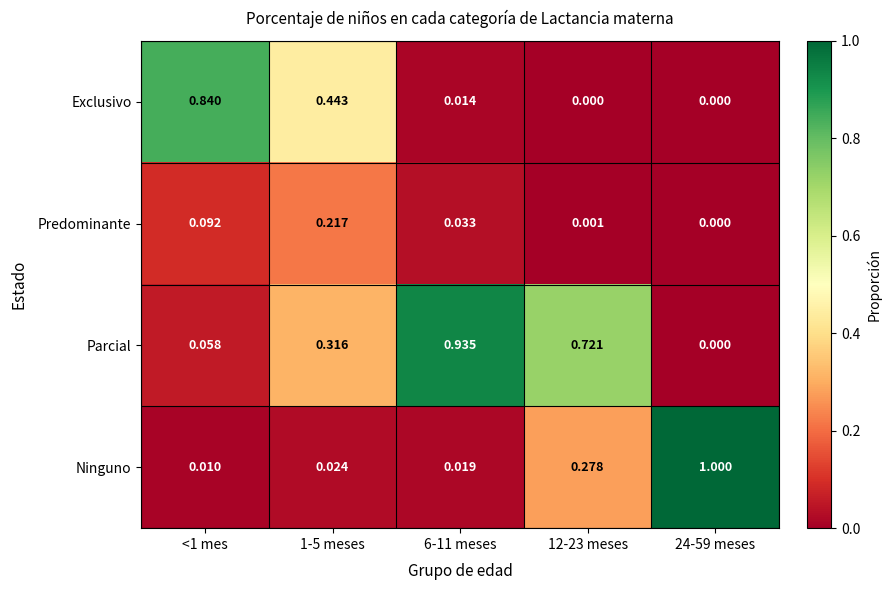

Which series has the largest total across all categories?

Parcial